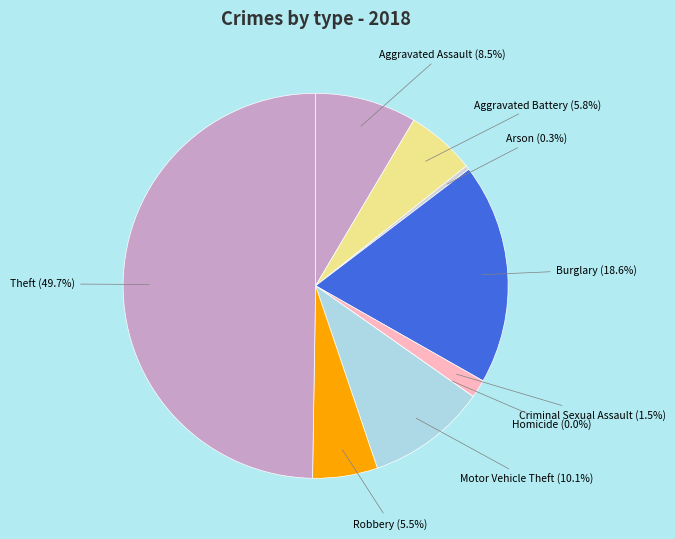

Does Motor Vehicle Theft represent more than half of the total?

No